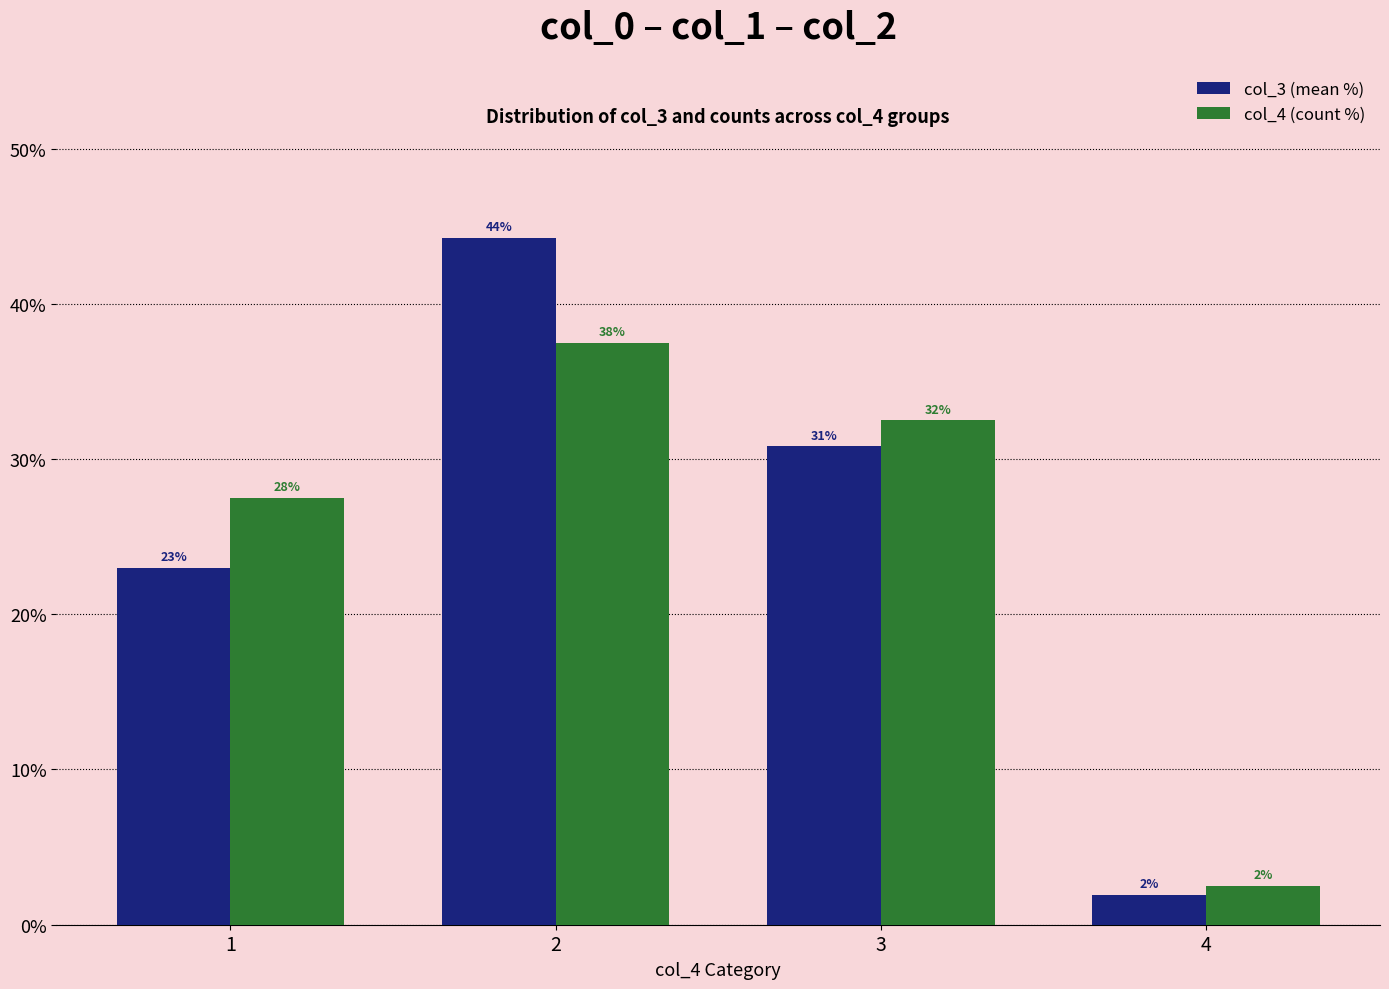

What are all the series names shown in the legend?

col_3 (mean %), col_4 (count %)